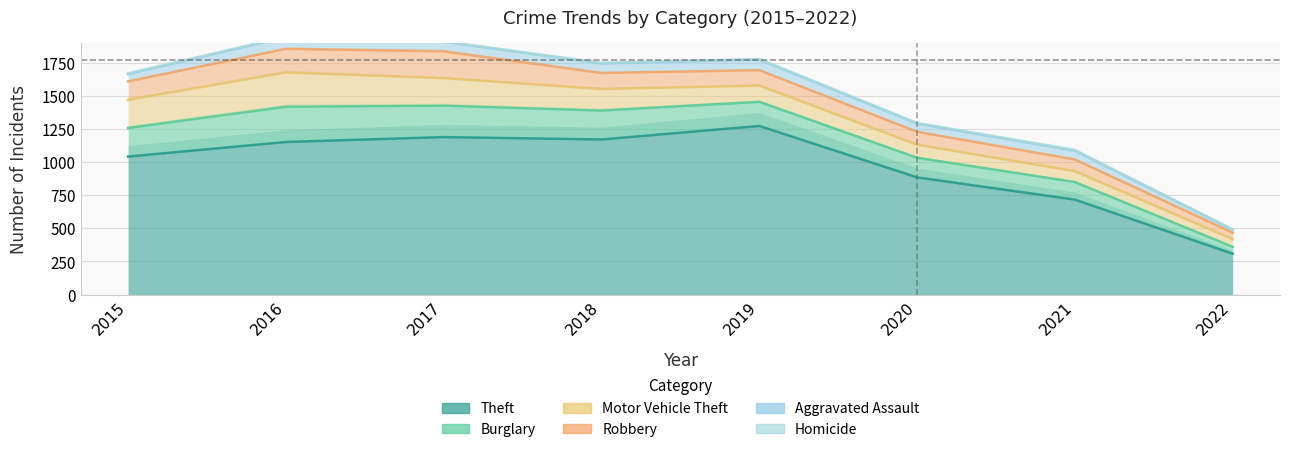

True or false: Theft and Homicide intersect in this chart.

False